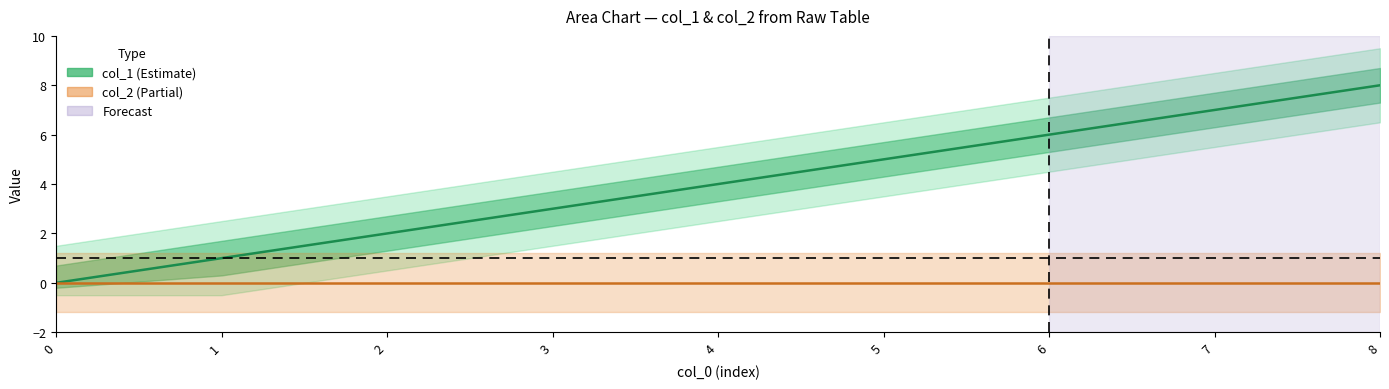

How many series are shown in this chart?

2